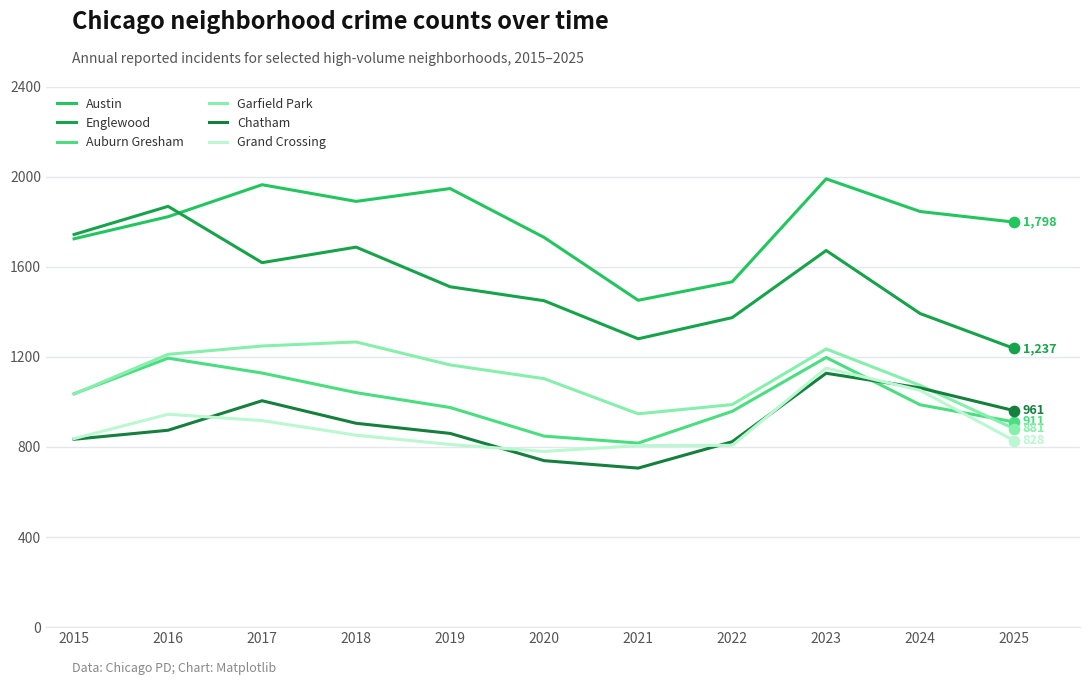

What is the total value across all series at 2015?

7209